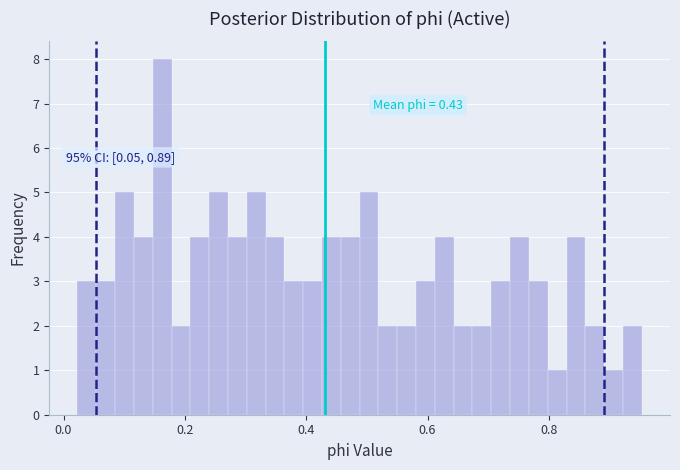

Around what value on the x-axis is the tallest bar? Give the approximate position of its centre, as read against the axis.

0.16